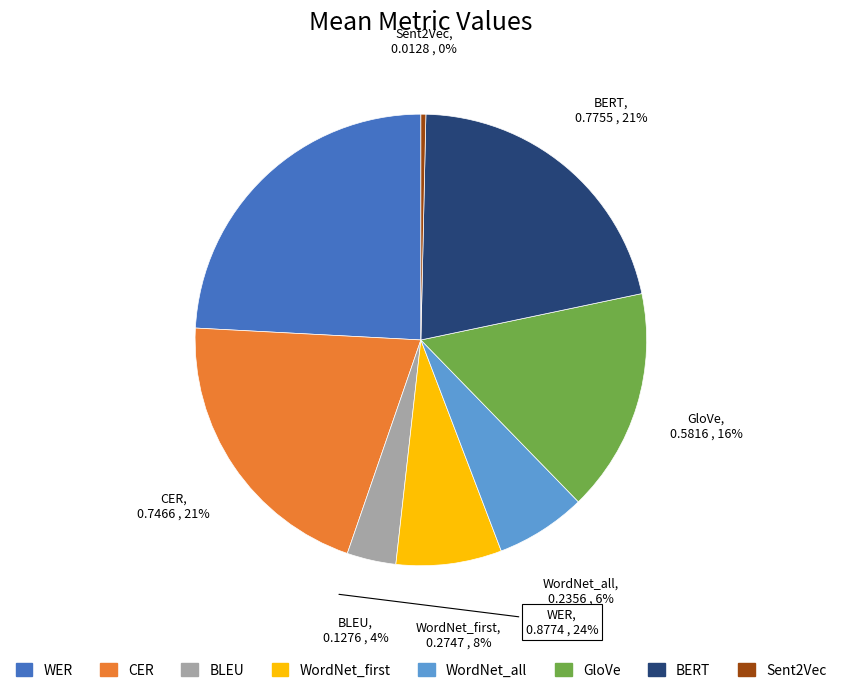

How many segments does this pie chart have?

8